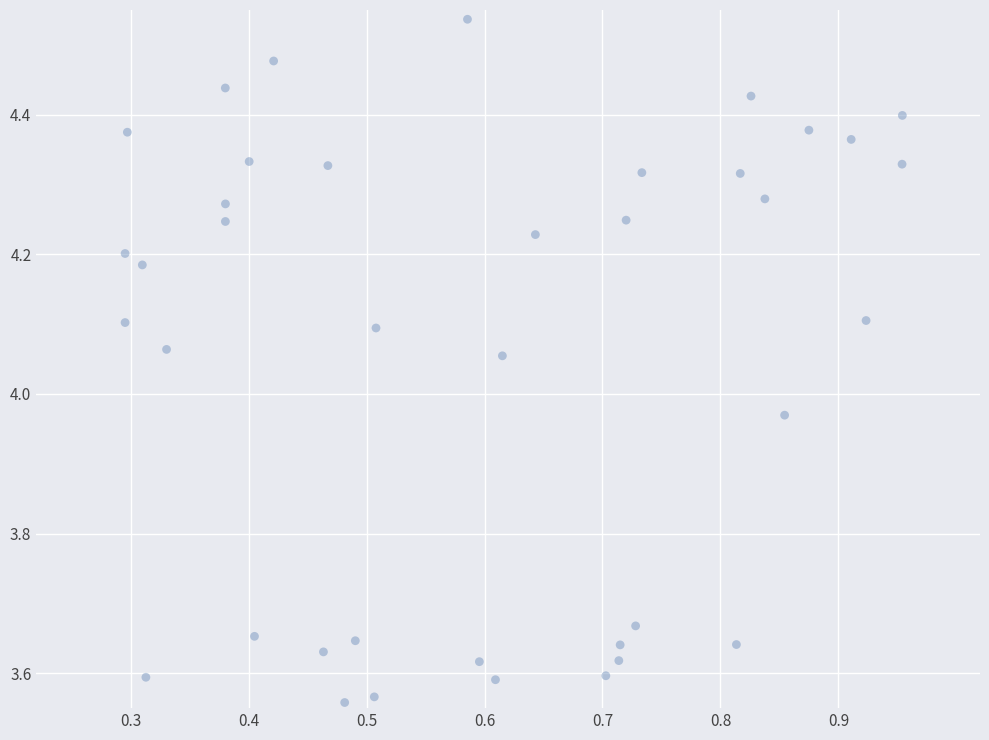

What is the range of Y values (max minus min)?

1.0